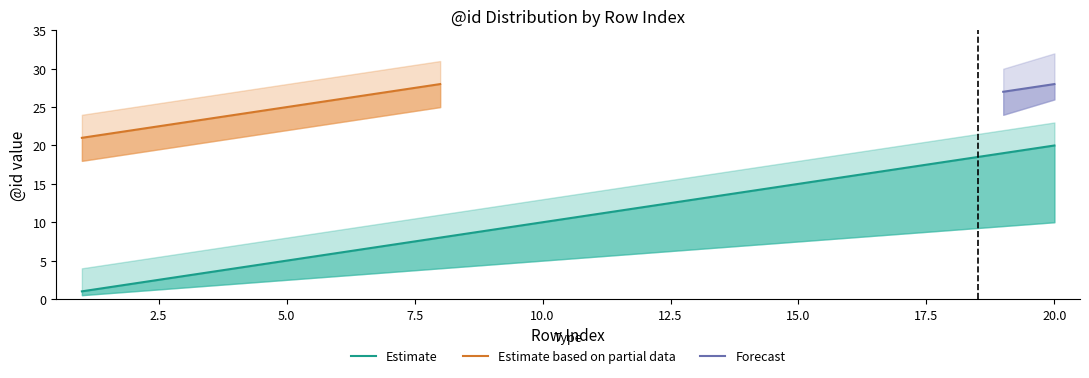

The value of Estimate at 9 is 9. True or false?

True